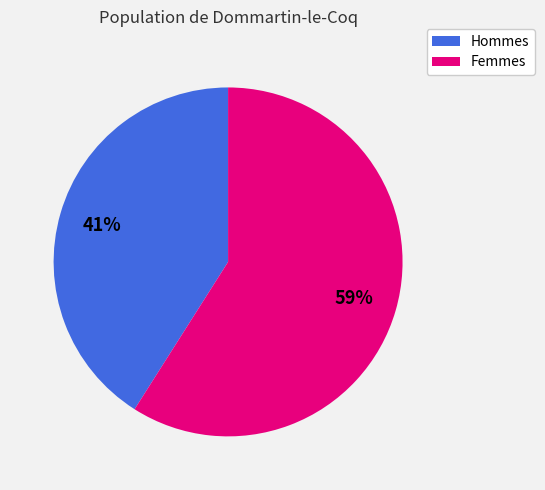

Is there any slice that represents more than half of the pie?

Yes